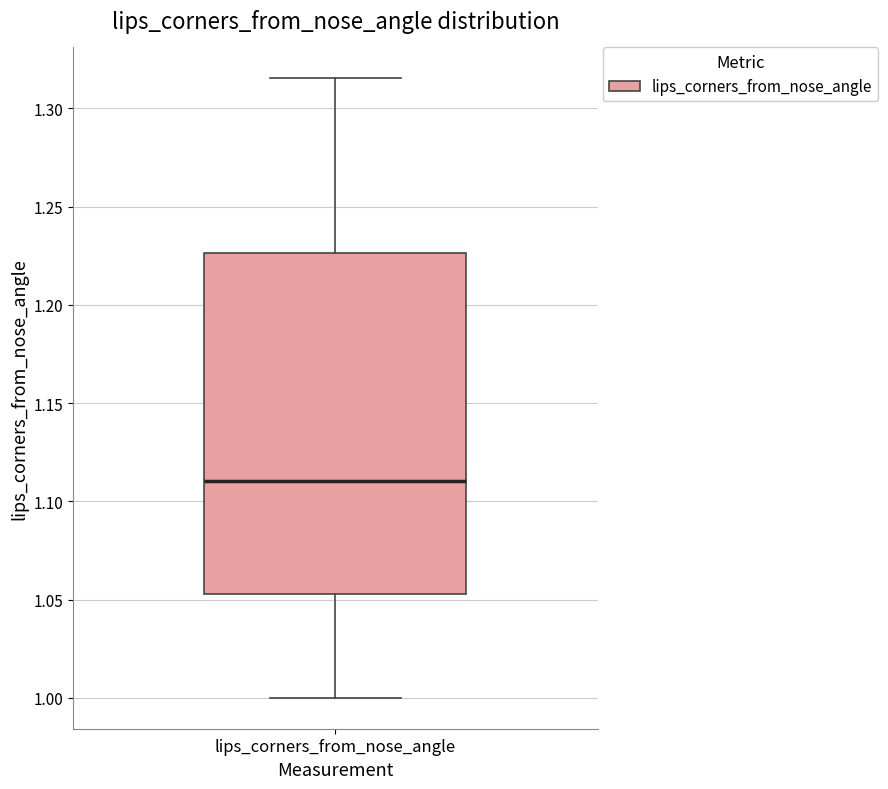

Read this box plot against the y-axis: the position of the median line, the range covered by the box, and the ends of both whiskers. The values are not printed on the chart, so give them approximately, as read against the axis.

median 1.110, box 1.055 to 1.225, whiskers 1.000 to 1.315